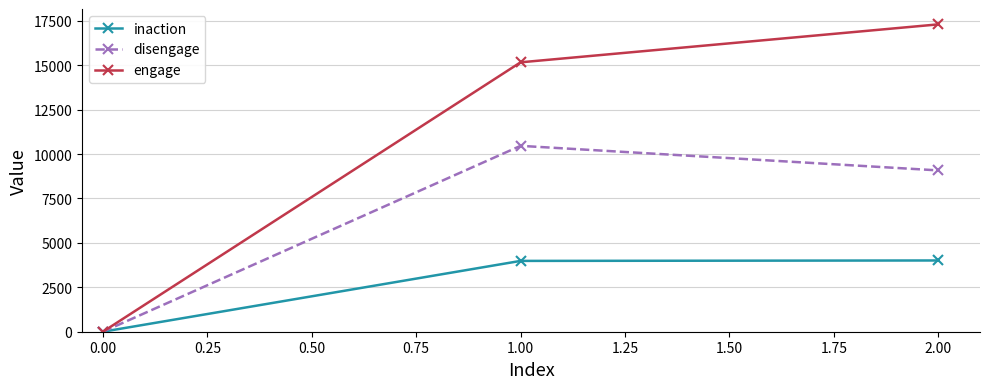

How many categories are shown in the chart?

3